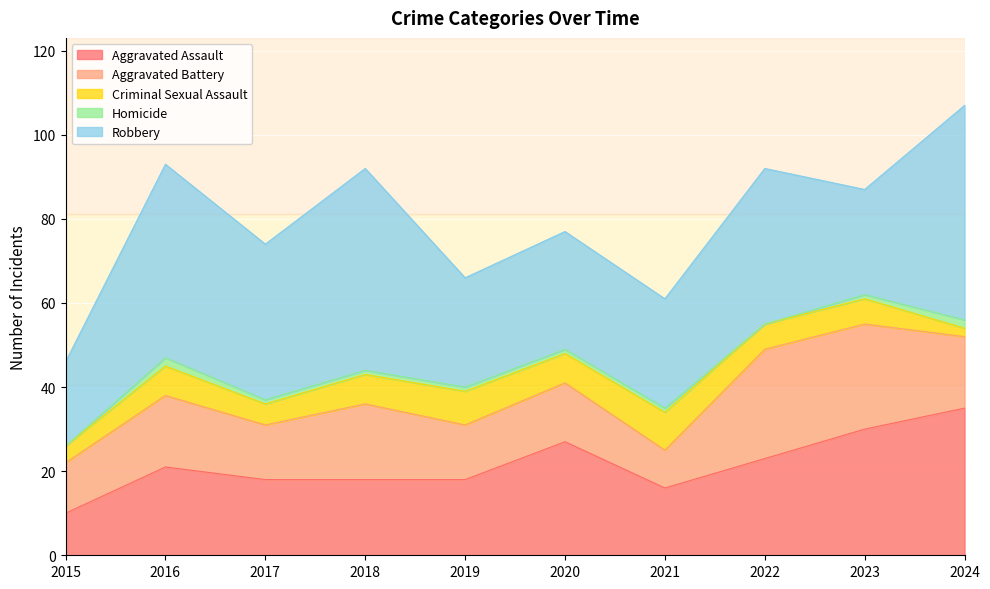

Rank the series at 2015 from lowest to highest value.

Homicide, Criminal Sexual Assault, Aggravated Assault, Aggravated Battery, Robbery